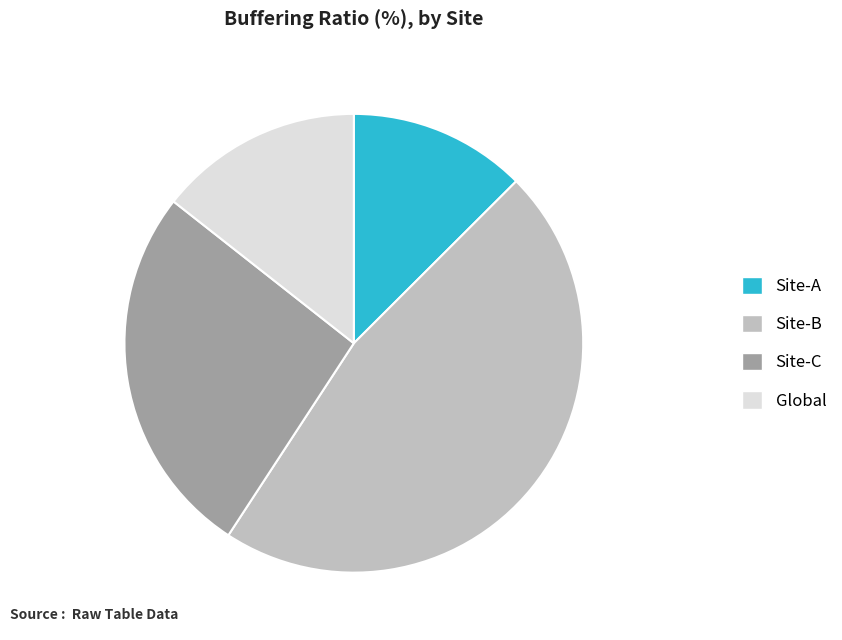

Which has a higher value, Global or Site-A?

Global